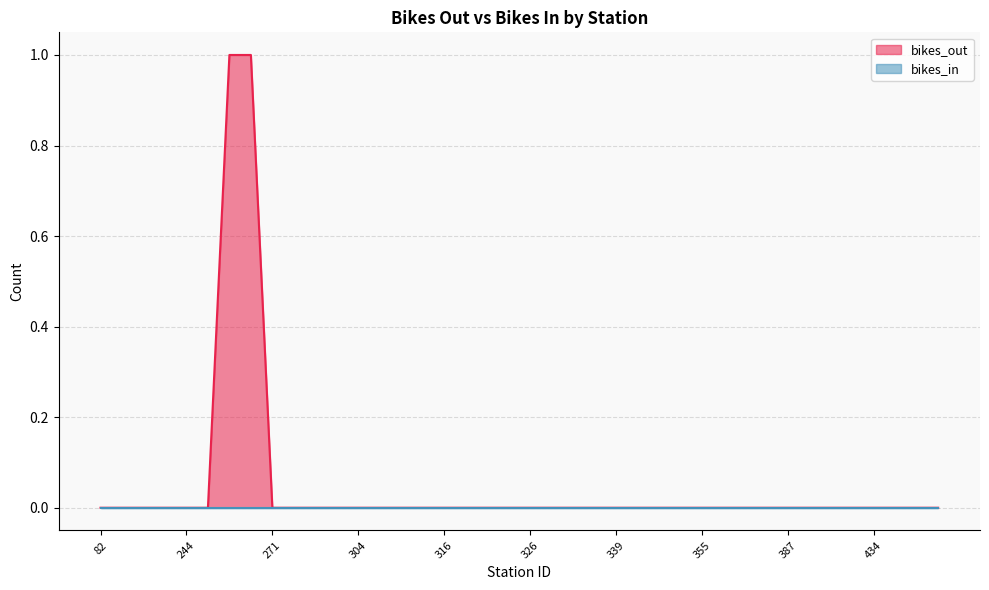

What is the difference between the maximum and second lowest values in the bikes_out series?

1